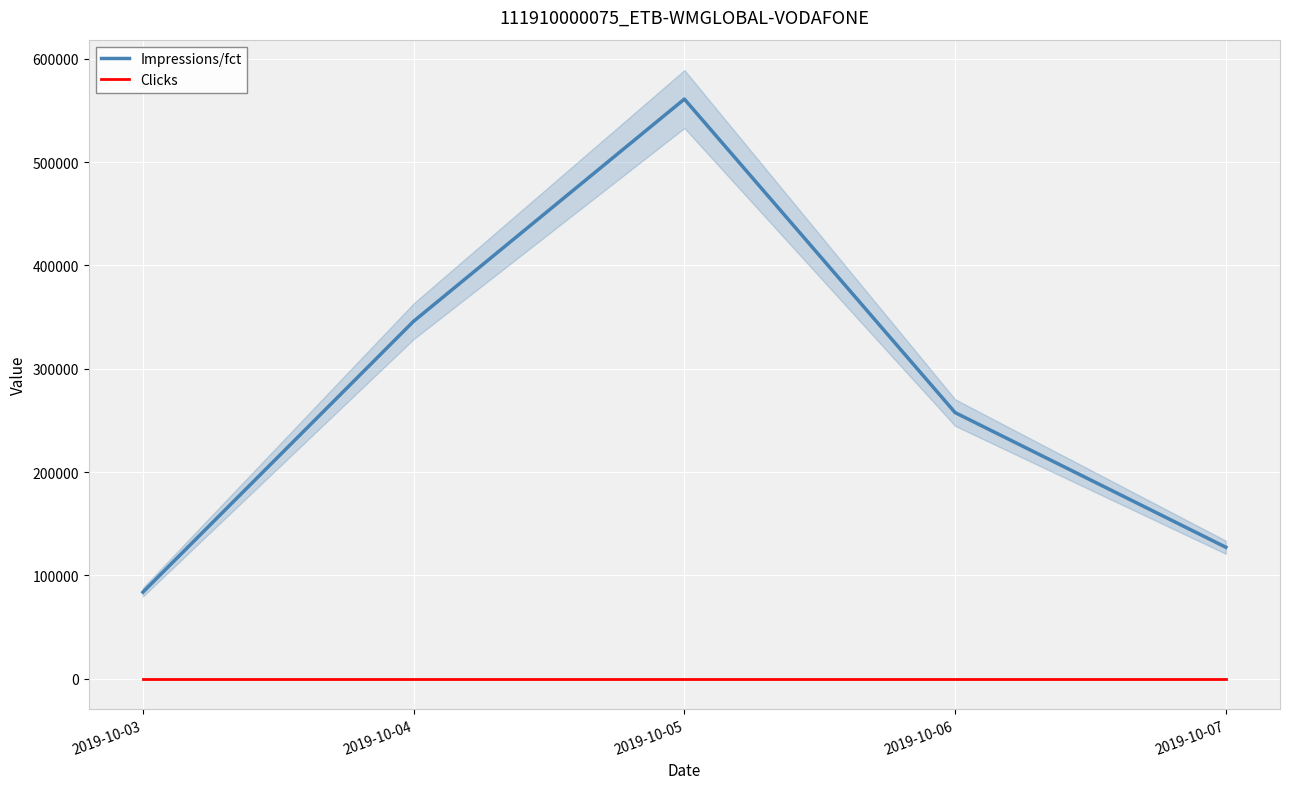

Rank the series by their maximum value, from highest to lowest.

Impressions/fct, Clicks